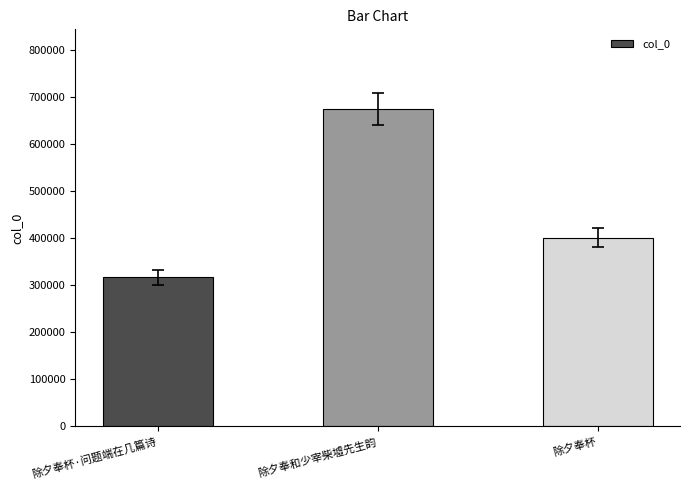

What is the change in value from 除夕奉杯·问题端在几篇诗 to 除夕奉和少宰柴墟先生韵?

+358002